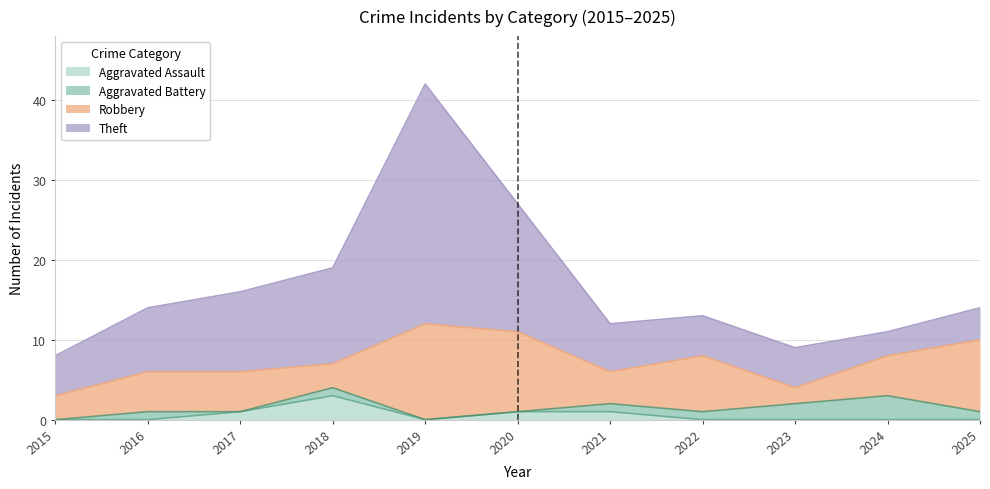

How many values in the Robbery series exceed 5?

4